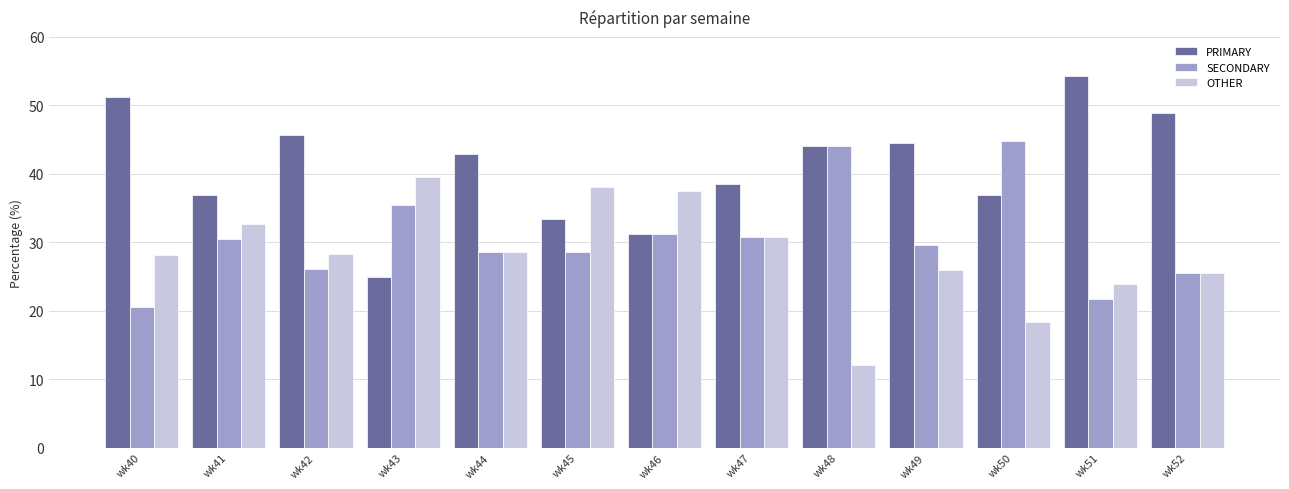

What is the difference between the OTHER values at wk51 and wk44?

4.7